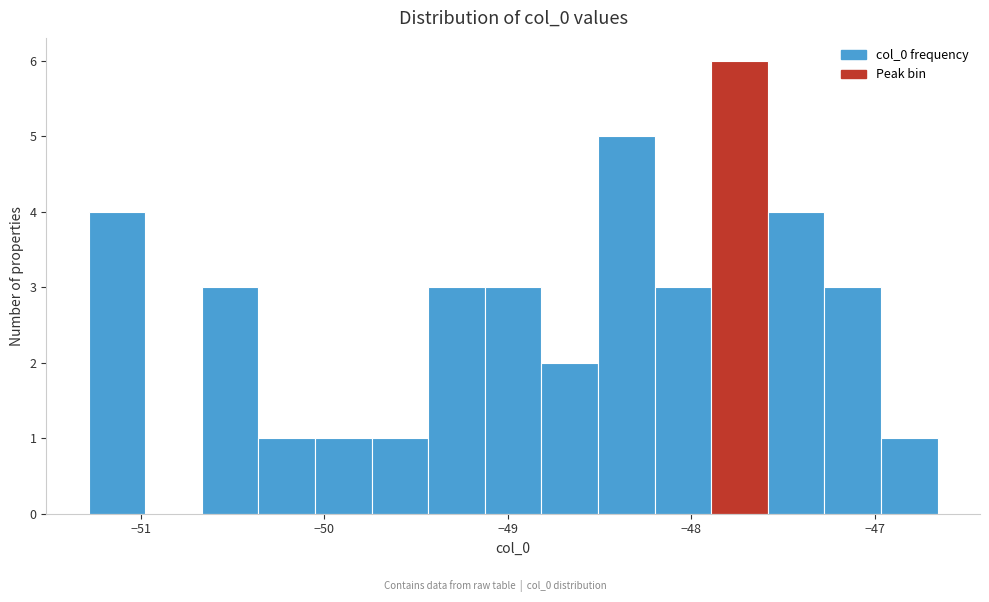

Around what value on the x-axis is the tallest bar? Give the approximate position of its centre, as read against the axis.

-47.7